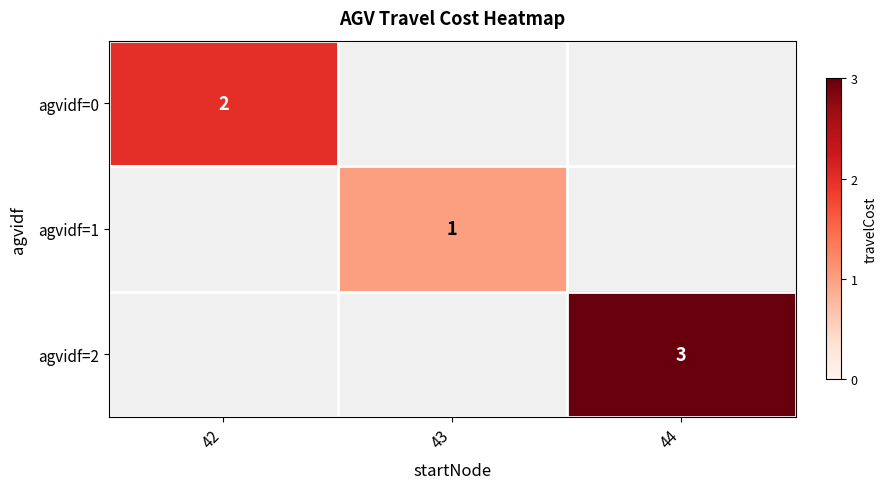

The value of agvidf=0 at 42 is 2. True or false?

True